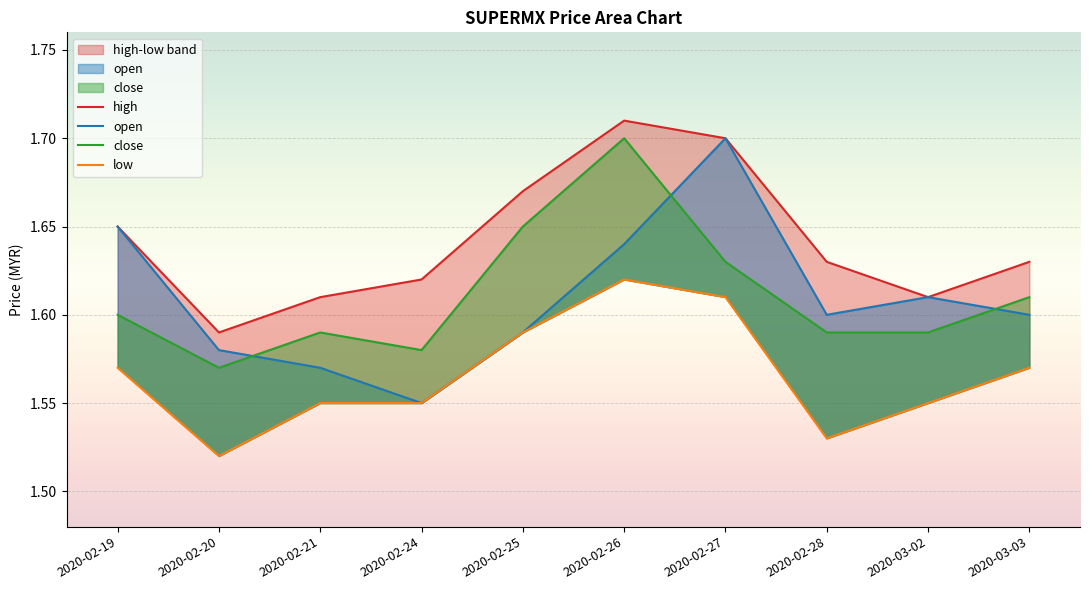

Which series changed the most between 2020-02-19 and 2020-02-24?

open